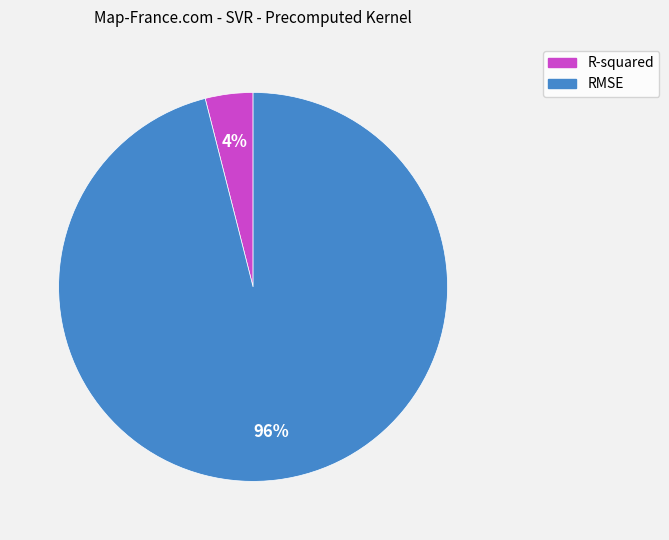

To the nearest percent, what portion does R-squared represent?

4%